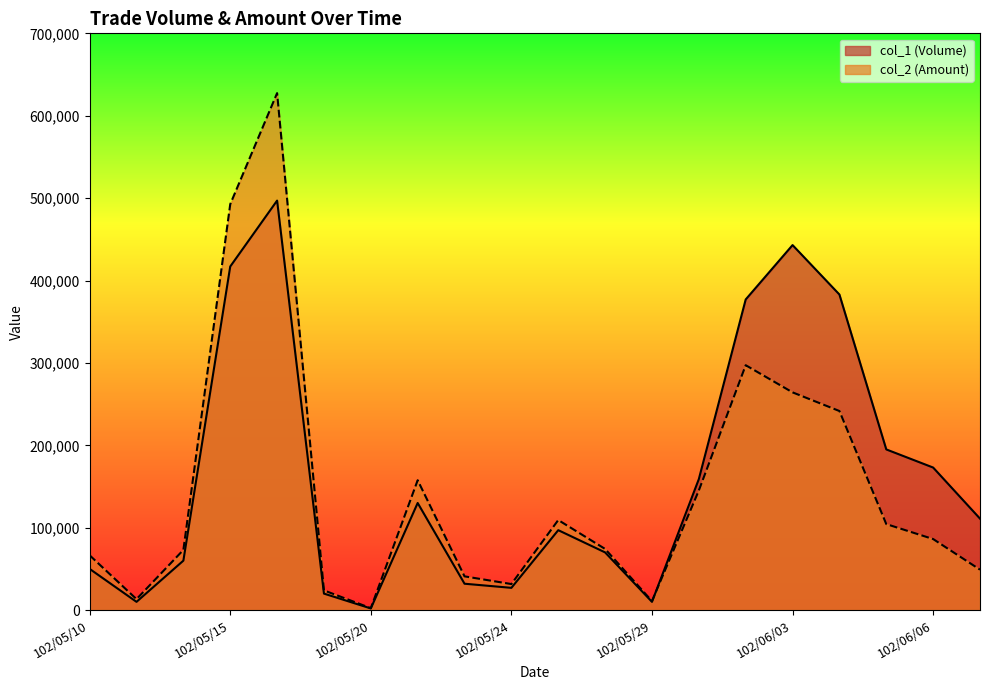

What is the value of the col_1 (Volume) point at the 4th from the left?

417000